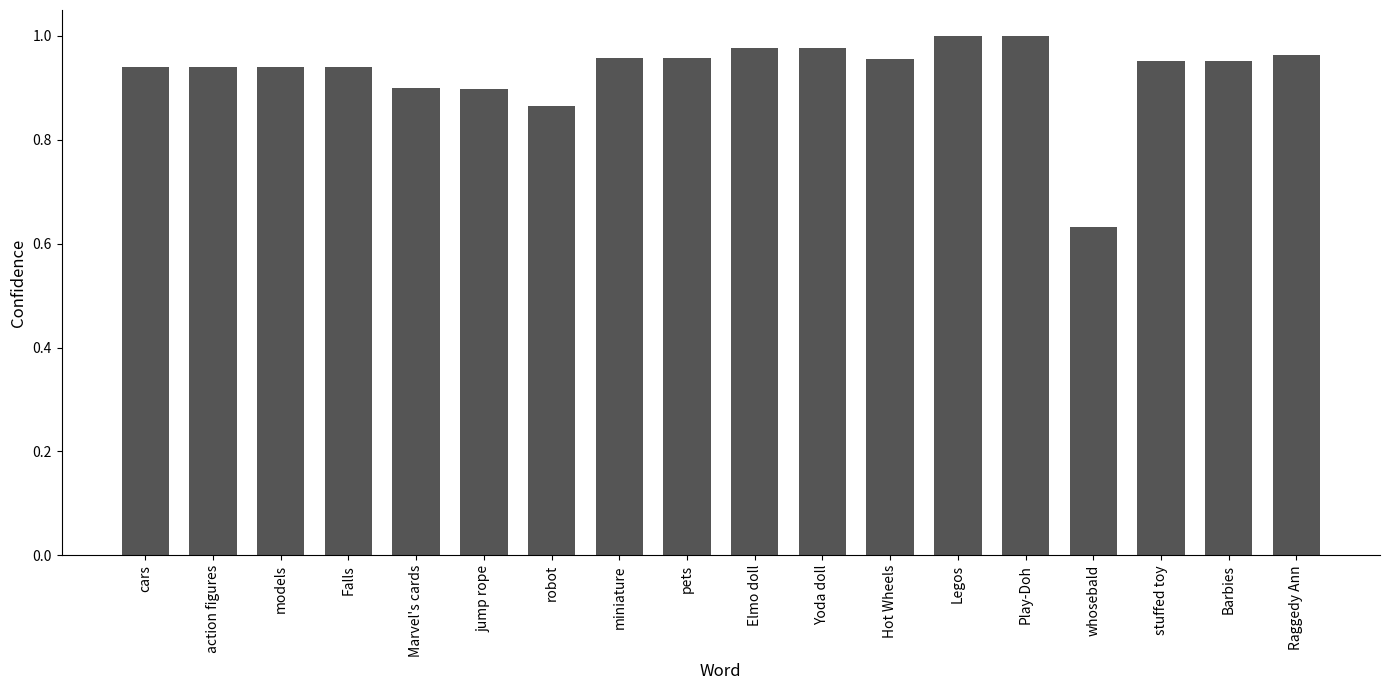

What position from the left is action figures?

2